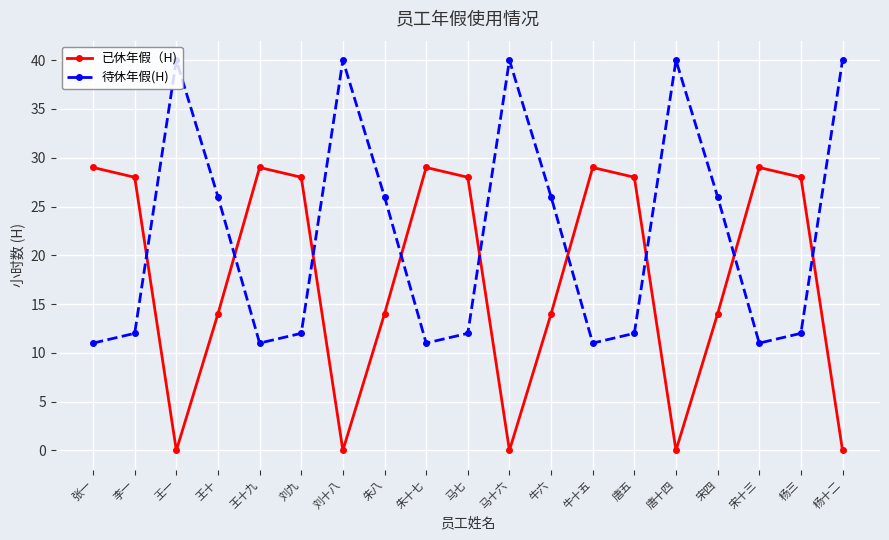

How many distinct data groups are displayed?

2